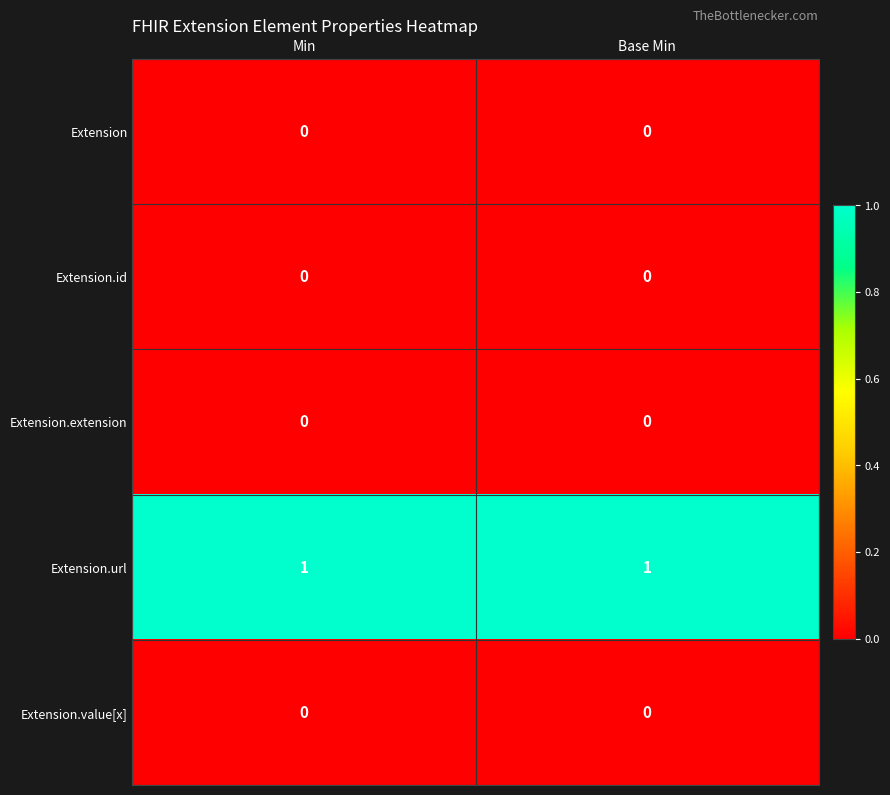

Which series has the largest total across all categories?

Extension.url